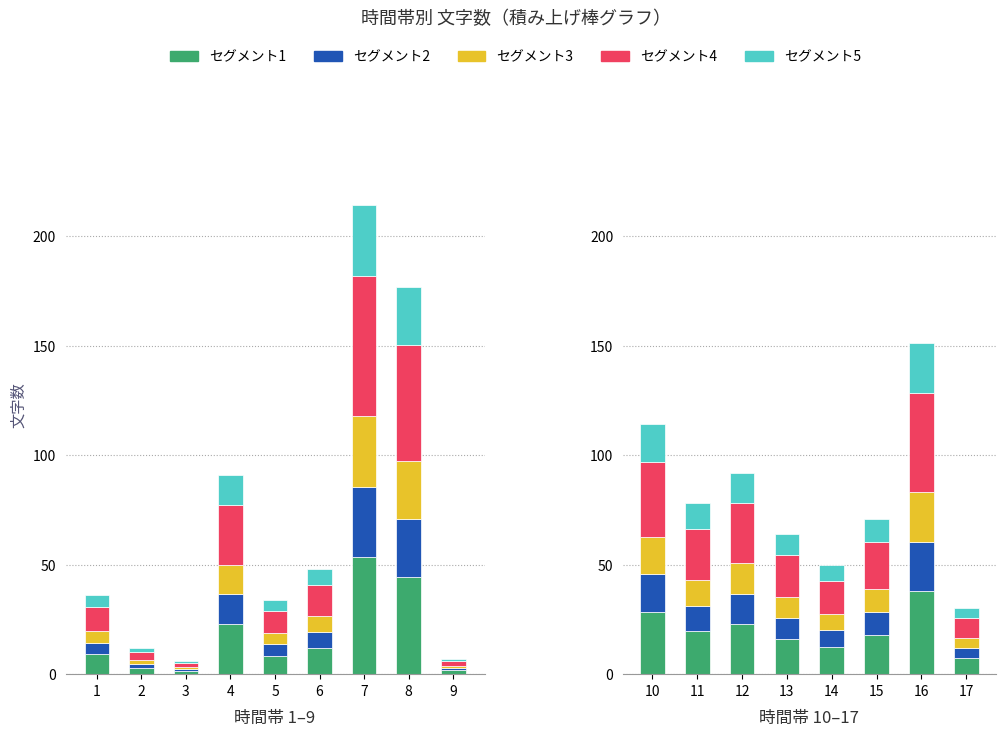

At which label does セグメント4 reach its peak?

7